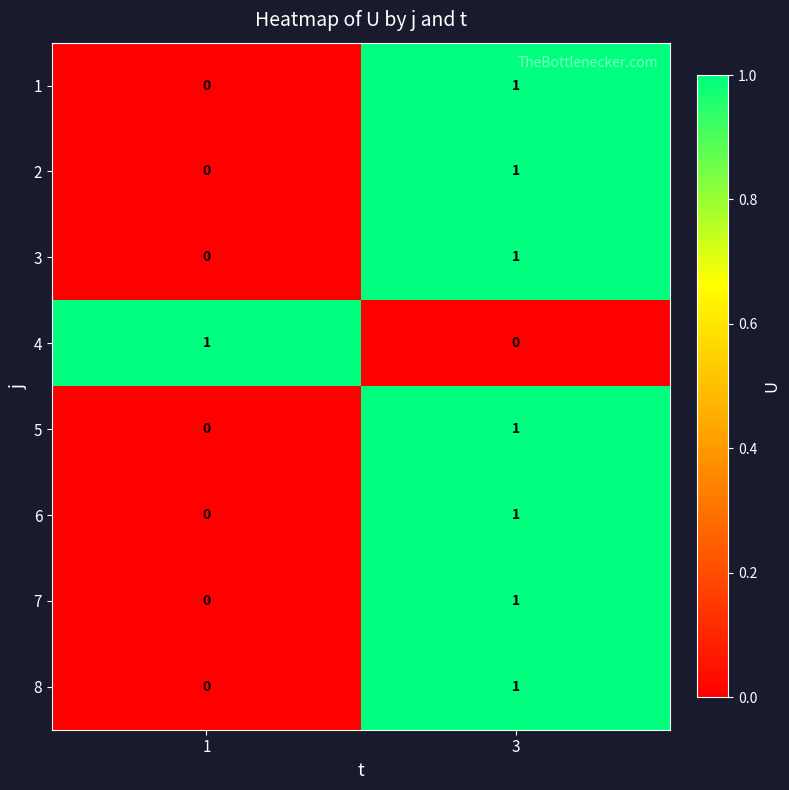

List the labels in order of 8 value, largest first.

3, 1